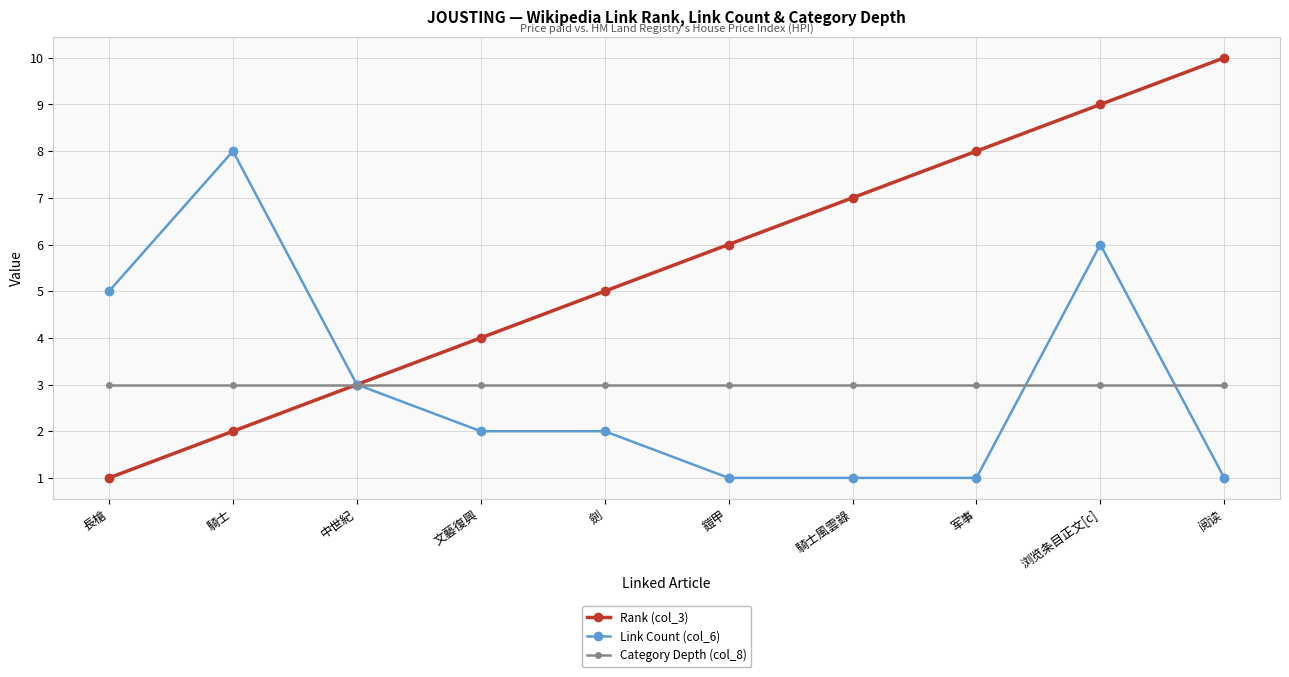

What is the average value of the Link Count (col_6) series?

3